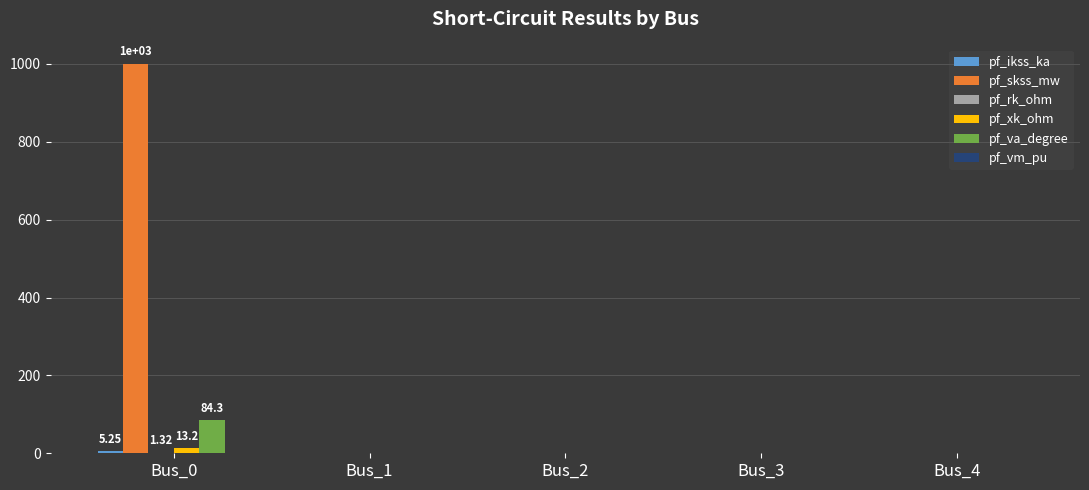

How many distinct data groups are displayed?

5